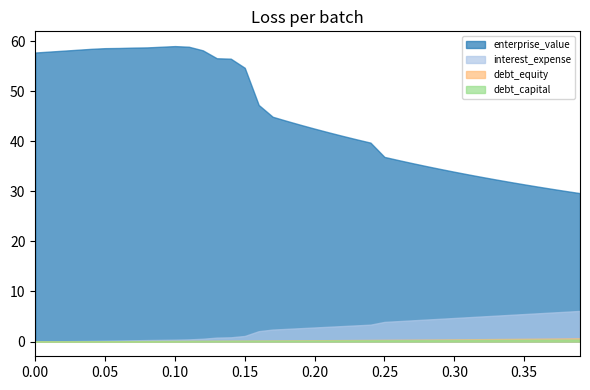

What is the difference between the highest and lowest values at 0.03?

58.3